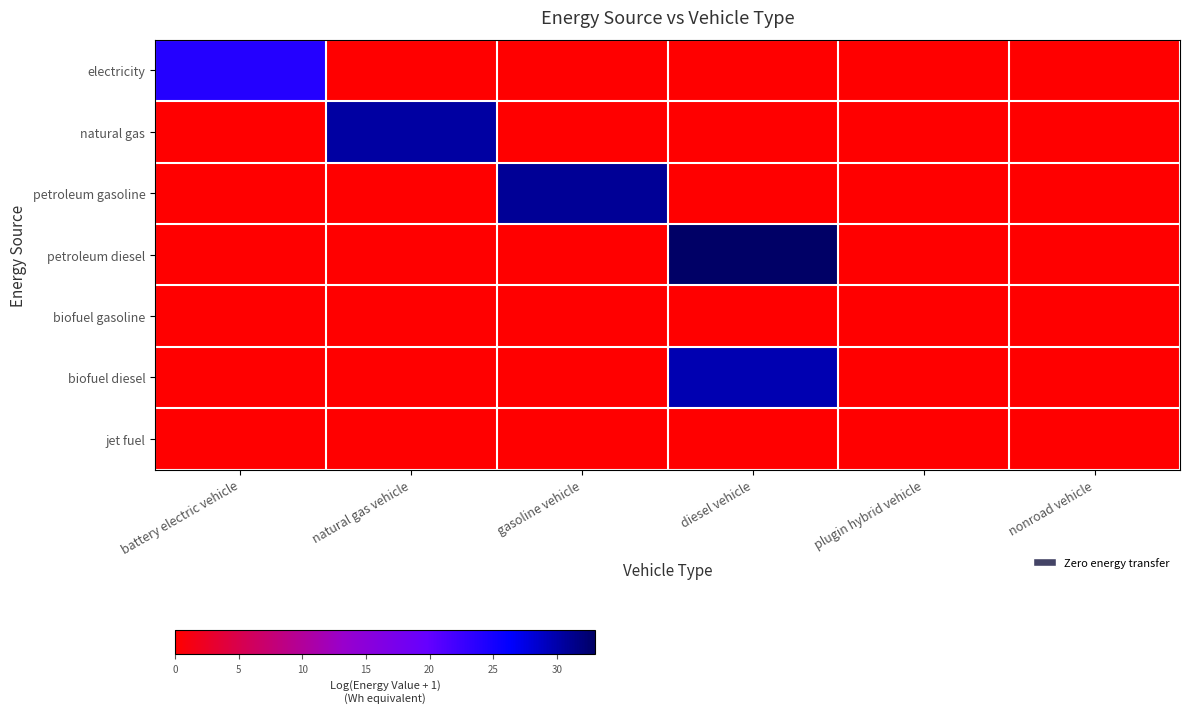

Reading left to right, what are all the values shown in this chart?

electricity: battery electric vehicle=24.1	natural gas vehicle=0.0	gasoline vehicle=0.0	diesel vehicle=0.0	plugin hybrid vehicle=0.0	nonroad vehicle=0.0
natural gas: battery electric vehicle=0.0	natural gas vehicle=30.4	gasoline vehicle=0.0	diesel vehicle=0.0	plugin hybrid vehicle=0.0	nonroad vehicle=0.0
petroleum gasoline: battery electric vehicle=0.0	natural gas vehicle=0.0	gasoline vehicle=30.8	diesel vehicle=0.0	plugin hybrid vehicle=0.0	nonroad vehicle=0.0
petroleum diesel: battery electric vehicle=0.0	natural gas vehicle=0.0	gasoline vehicle=0.0	diesel vehicle=33.0	plugin hybrid vehicle=0.0	nonroad vehicle=0.0
biofuel gasoline: battery electric vehicle=0.0	natural gas vehicle=0.0	gasoline vehicle=0.0	diesel vehicle=0.0	plugin hybrid vehicle=0.0	nonroad vehicle=0.0
biofuel diesel: battery electric vehicle=0.0	natural gas vehicle=0.0	gasoline vehicle=0.0	diesel vehicle=29.8	plugin hybrid vehicle=0.0	nonroad vehicle=0.0
jet fuel: battery electric vehicle=0.0	natural gas vehicle=0.0	gasoline vehicle=0.0	diesel vehicle=0.0	plugin hybrid vehicle=0.0	nonroad vehicle=0.0